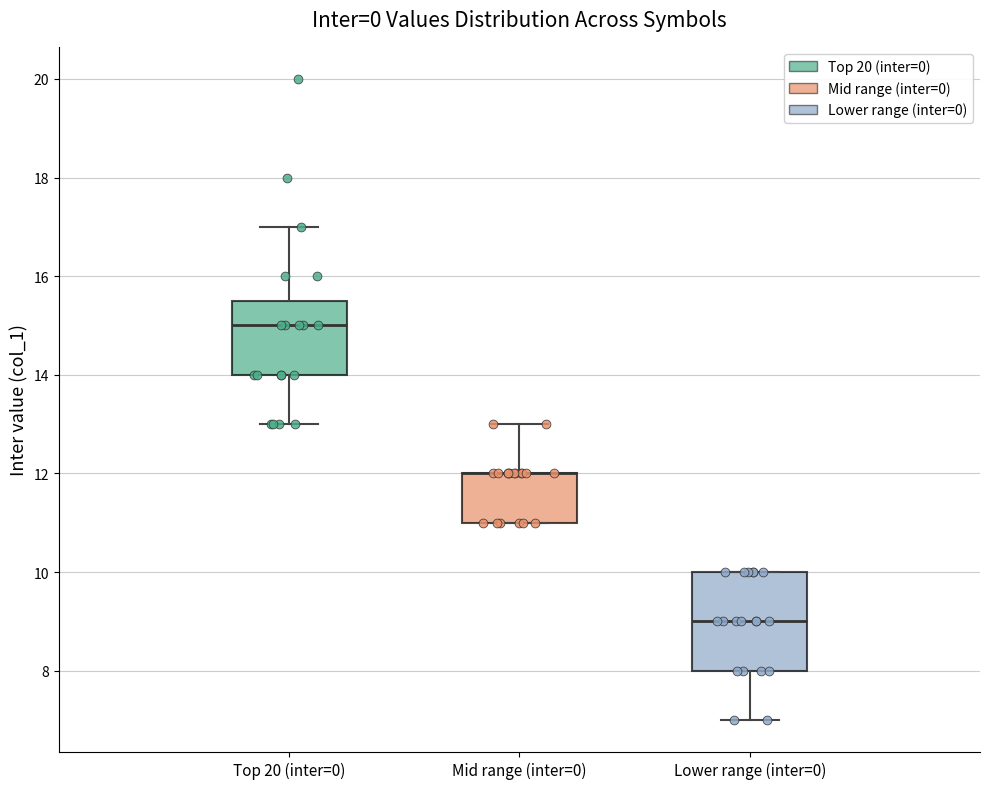

Reading left to right, read every box against the y-axis: the position of its median line, the range the box covers, and the ends of its whiskers. The values are not printed on the chart, so give them approximately, as read against the axis.

Top 20 (inter=0): median 15.0, box 14.0 to 15.6, whiskers 13.0 to 17.0
Mid range (inter=0): median 12.0 (drawn on the box's upper edge), box 11.0 to 12.0, whiskers 11.0 to 13.0
Lower range (inter=0): median 9.0, box 8.0 to 10.0, whiskers 7.0 to 10.0